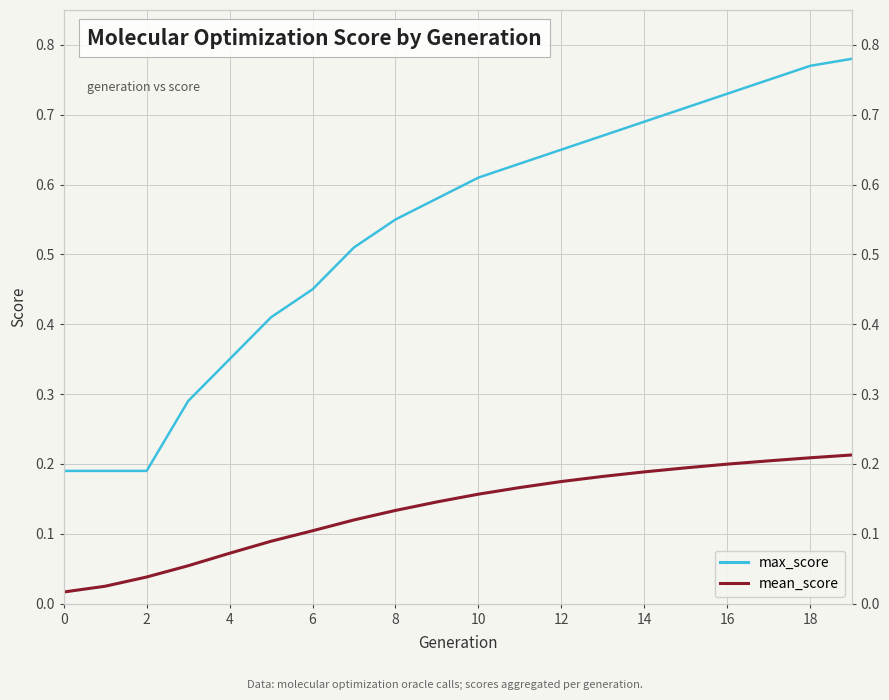

What is the difference between the second highest and second lowest values in the max_score series?

0.6